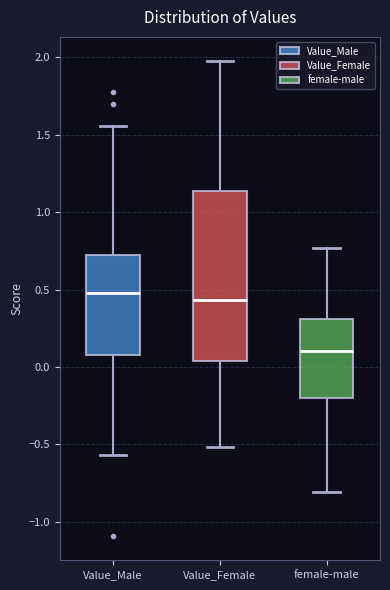

Reading left to right, read every box against the y-axis: the position of its median line, the range the box covers, and the ends of its whiskers. The values are not printed on the chart, so give them approximately, as read against the axis.

Value_Male: median 0.50, box 0.10 to 0.75, whiskers -0.55 to 1.55
Value_Female: median 0.45, box 0.05 to 1.15, whiskers -0.50 to 2.00
female-male: median 0.10, box -0.20 to 0.30, whiskers -0.80 to 0.75